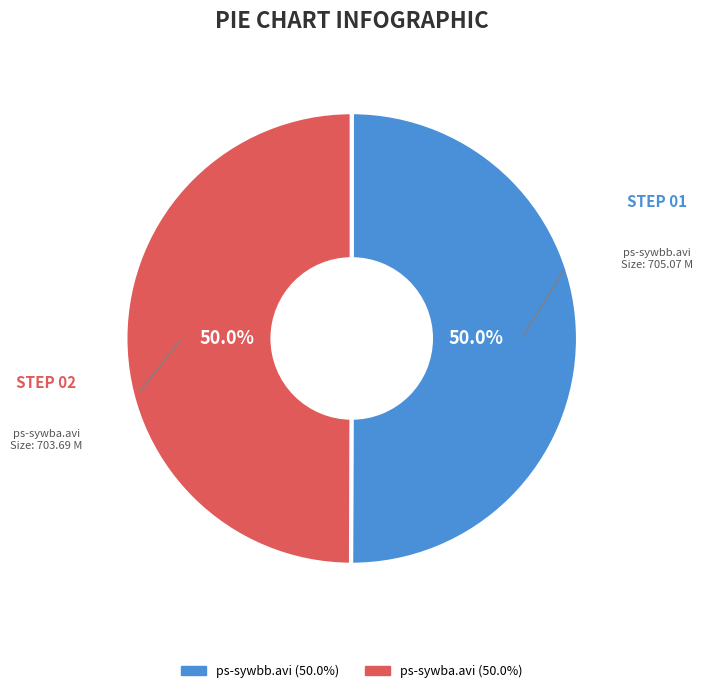

Combined, what portion of the pie is ps-sywba.avi and ps-sywbb.avi?

100.0%